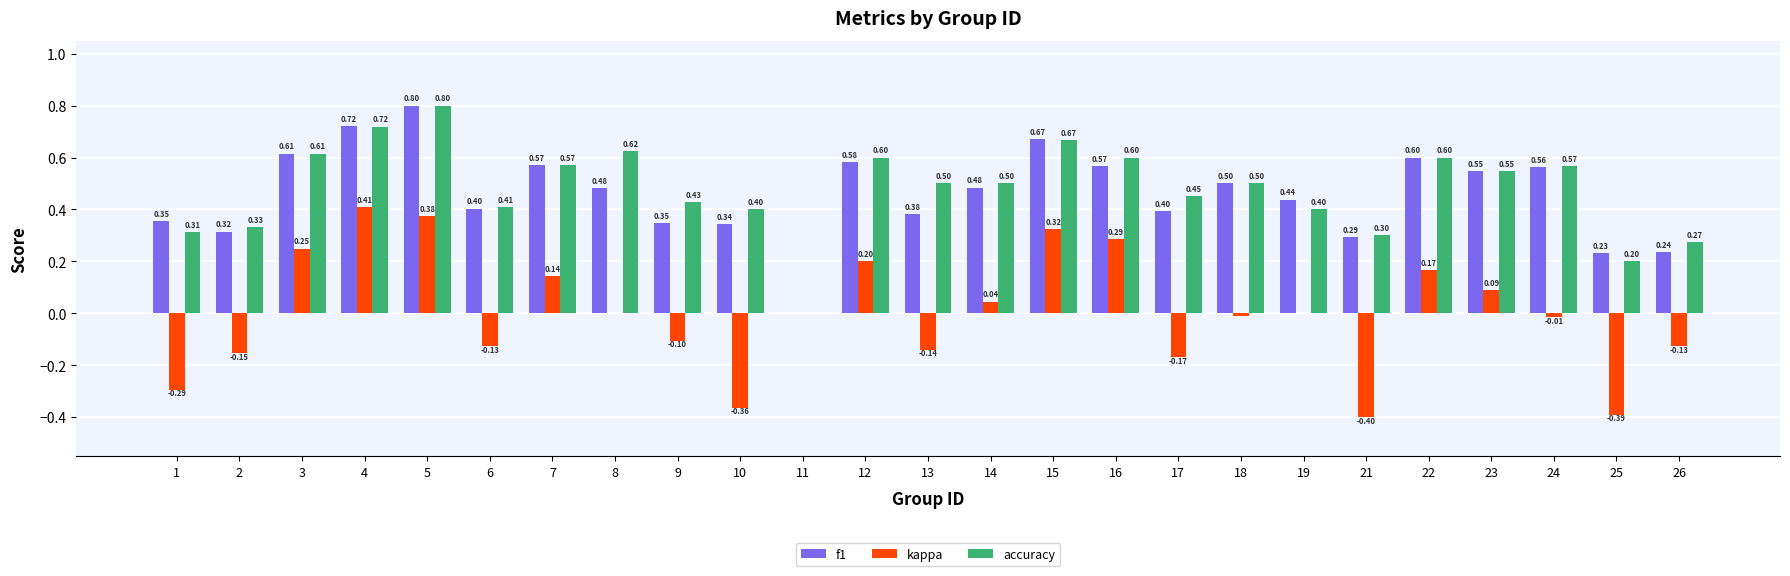

At which label does kappa reach its peak?

4